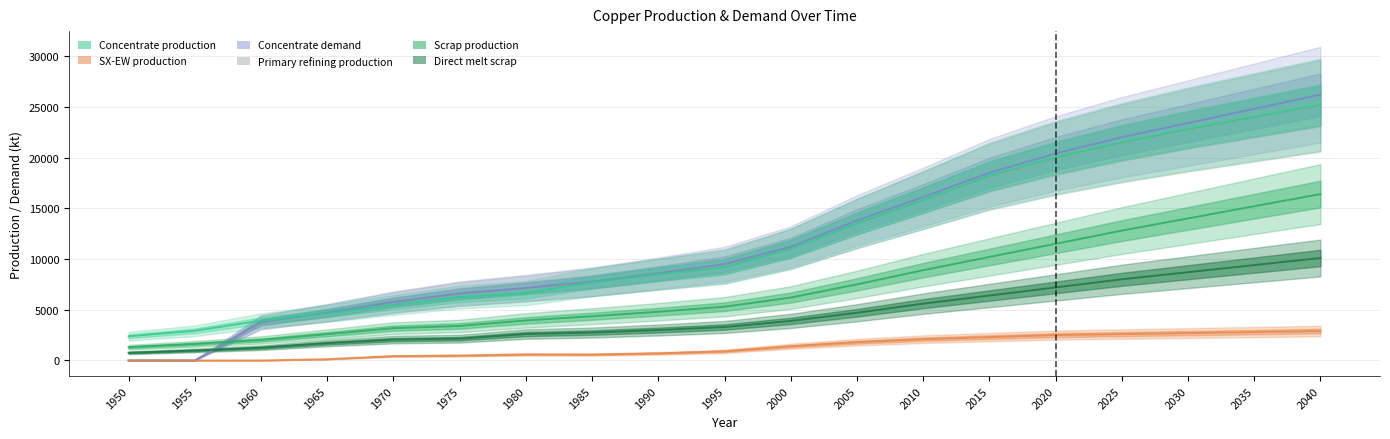

What is the total value across all series at 2005?

54800.0